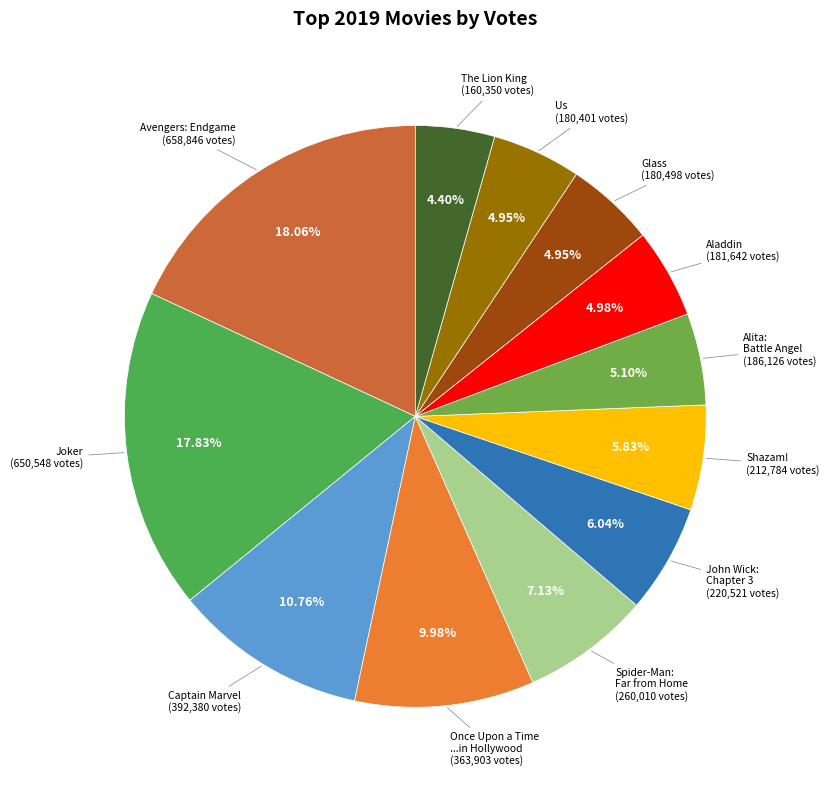

Is there a majority slice in this chart?

No